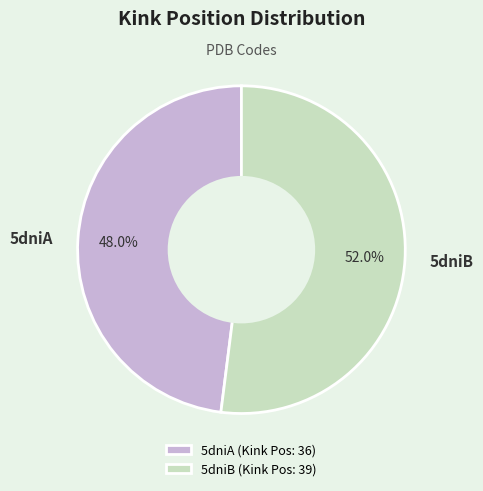

To the nearest percent, what is the average slice percentage?

50%